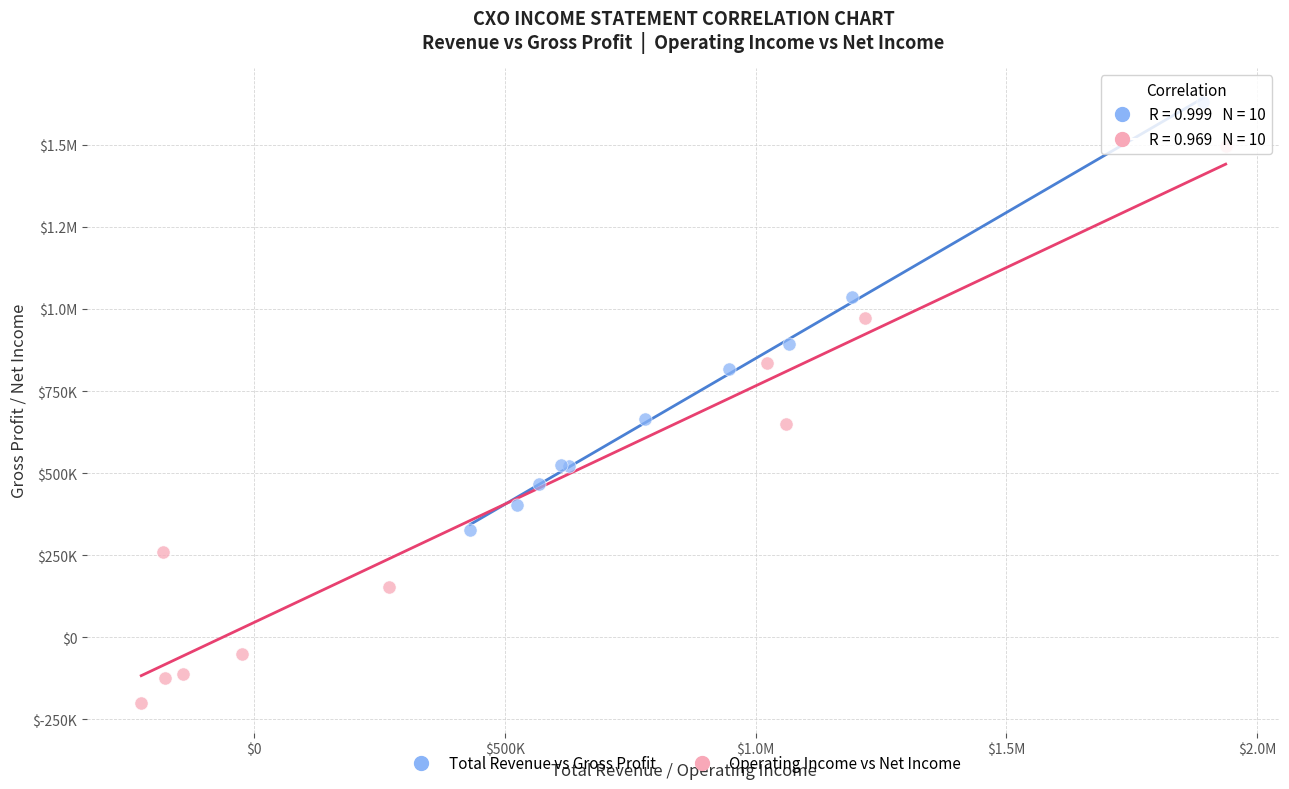

What are all the series names shown in the legend?

Total Revenue vs Gross Profit, Operating Income vs Net Income